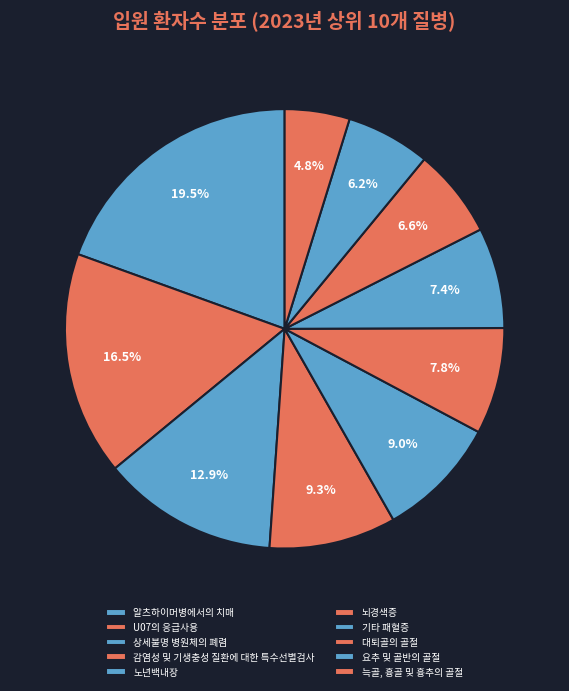

Is it true that U07의 응급사용 is 16% of the pie?

True